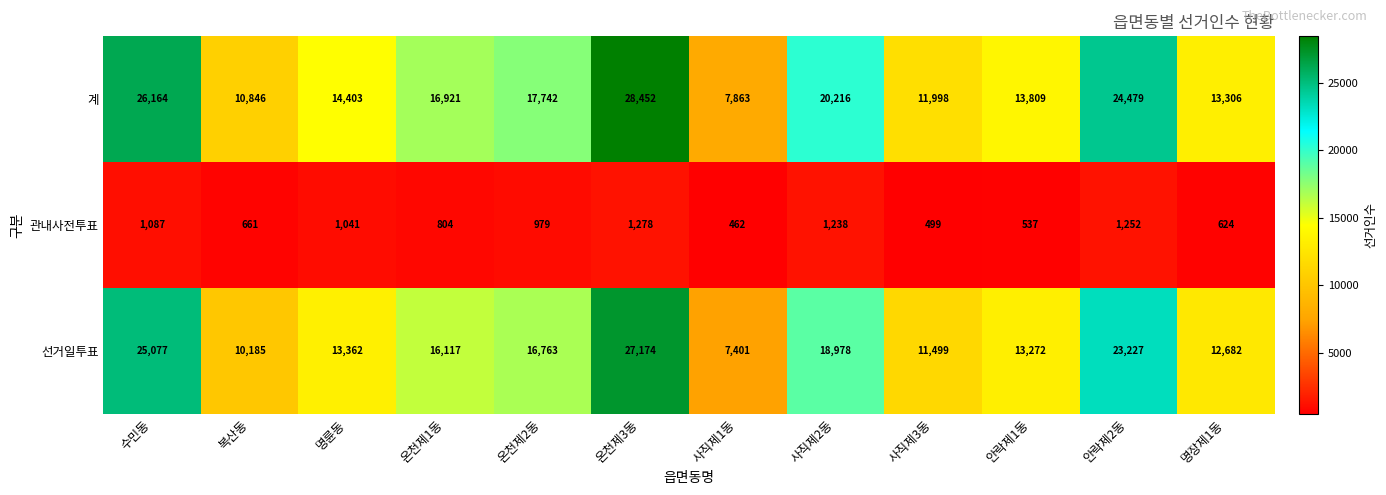

Where does the 계 series first go above 16921?

수민동